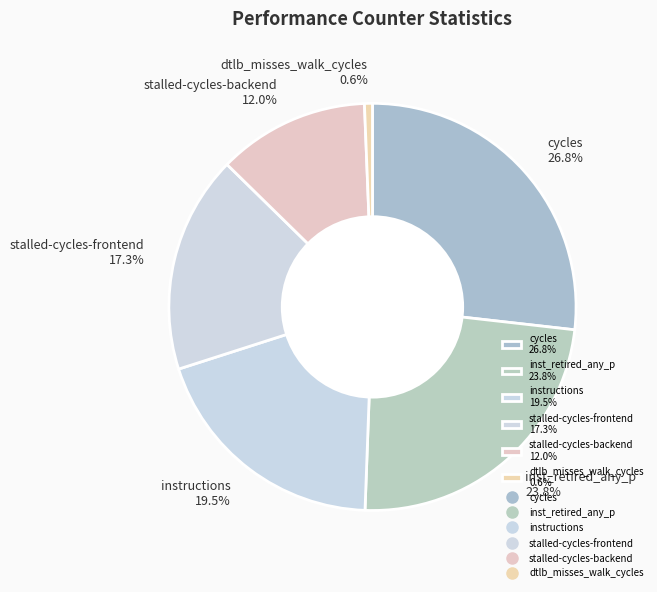

What is the largest slice in the pie chart?

cycles 26.8%